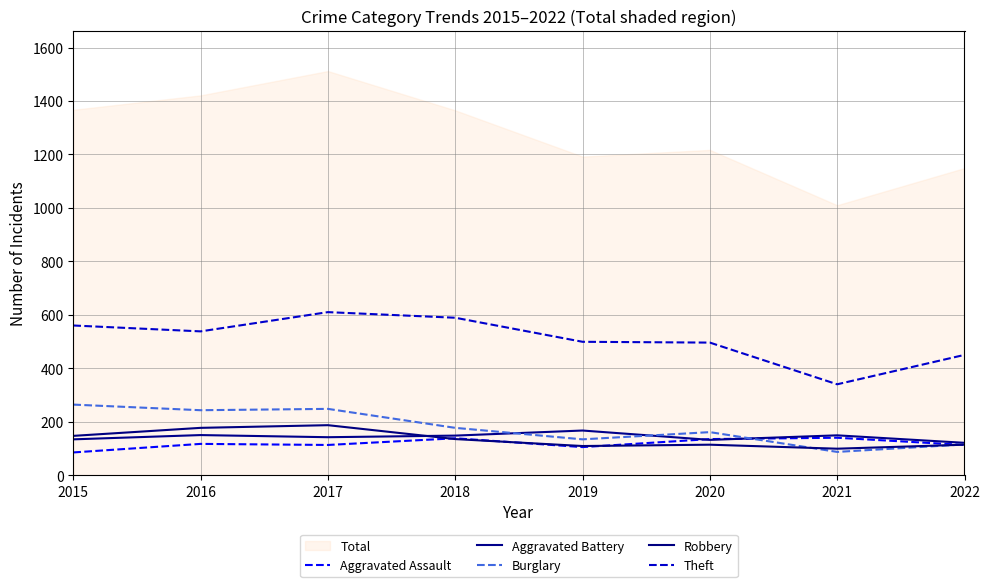

True or false: Aggravated Battery and Theft cross at least once.

False